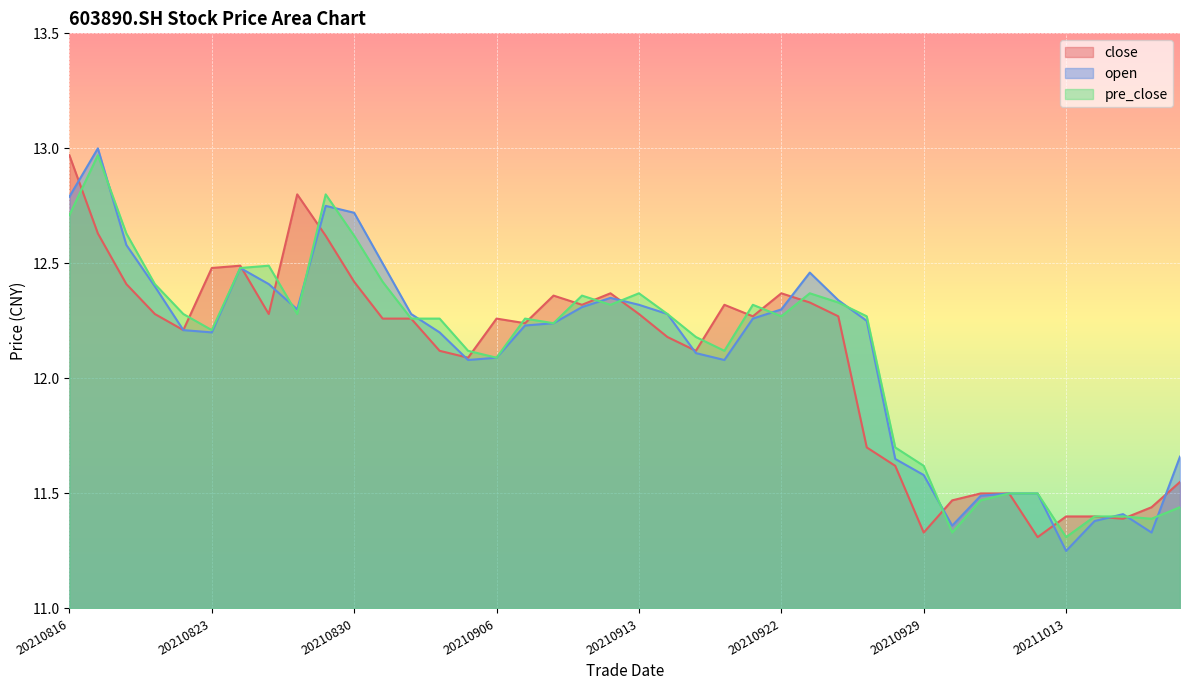

Reading right to left, transcribe all the data shown in this chart.

close: 20211019=11.6	20211018=11.4	20211015=11.4	20211014=11.4	20211013=11.4	20211012=11.3	20211011=11.5	20211008=11.5	20210930=11.5	20210929=11.3	20210928=11.6	20210927=11.7	20210924=12.3	20210923=12.3	20210922=12.4	20210917=12.3	20210916=12.3	20210915=12.1	20210914=12.2	20210913=12.3	20210910=12.4	20210909=12.3	20210908=12.4	20210907=12.2	20210906=12.3	20210903=12.1	20210902=12.1	20210901=12.3	20210831=12.3	20210830=12.4	20210827=12.6	20210826=12.8	20210825=12.3	20210824=12.5	20210823=12.5	20210820=12.2	20210819=12.3	20210818=12.4	20210817=12.6	20210816=13.0
open: 20211019=11.7	20211018=11.3	20211015=11.4	20211014=11.4	20211013=11.2	20211012=11.5	20211011=11.5	20211008=11.5	20210930=11.4	20210929=11.6	20210928=11.7	20210927=12.2	20210924=12.3	20210923=12.5	20210922=12.3	20210917=12.3	20210916=12.1	20210915=12.1	20210914=12.3	20210913=12.3	20210910=12.3	20210909=12.3	20210908=12.2	20210907=12.2	20210906=12.1	20210903=12.1	20210902=12.2	20210901=12.3	20210831=12.5	20210830=12.7	20210827=12.8	20210826=12.3	20210825=12.4	20210824=12.5	20210823=12.2	20210820=12.2	20210819=12.4	20210818=12.6	20210817=13.0	20210816=12.8
pre_close: 20211019=11.4	20211018=11.4	20211015=11.4	20211014=11.4	20211013=11.3	20211012=11.5	20211011=11.5	20211008=11.5	20210930=11.3	20210929=11.6	20210928=11.7	20210927=12.3	20210924=12.3	20210923=12.4	20210922=12.3	20210917=12.3	20210916=12.1	20210915=12.2	20210914=12.3	20210913=12.4	20210910=12.3	20210909=12.4	20210908=12.2	20210907=12.3	20210906=12.1	20210903=12.1	20210902=12.3	20210901=12.3	20210831=12.4	20210830=12.6	20210827=12.8	20210826=12.3	20210825=12.5	20210824=12.5	20210823=12.2	20210820=12.3	20210819=12.4	20210818=12.6	20210817=13.0	20210816=12.7